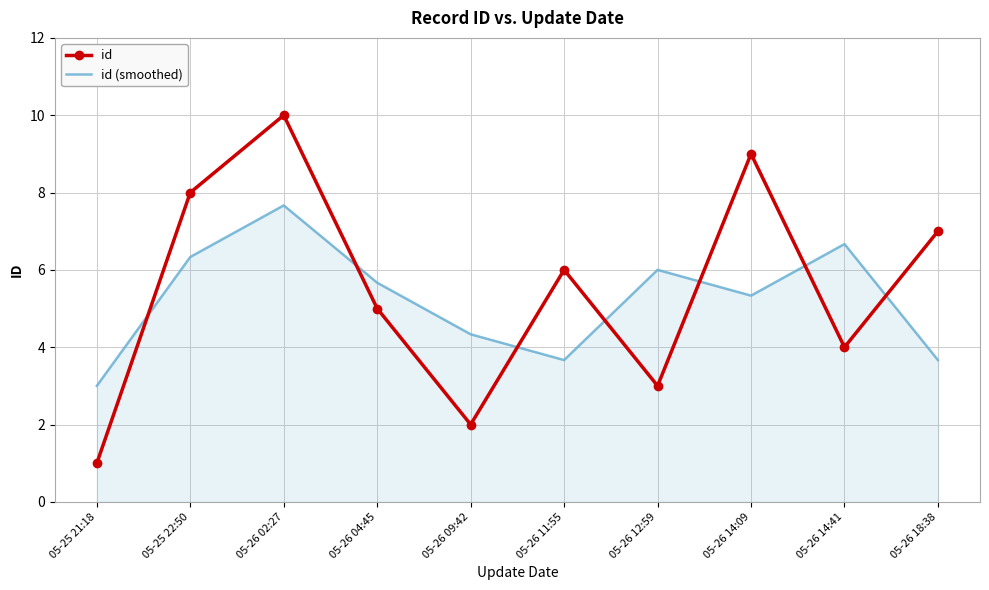

Which series changed the most between 05-26 12:59 and 05-26 14:41?

id